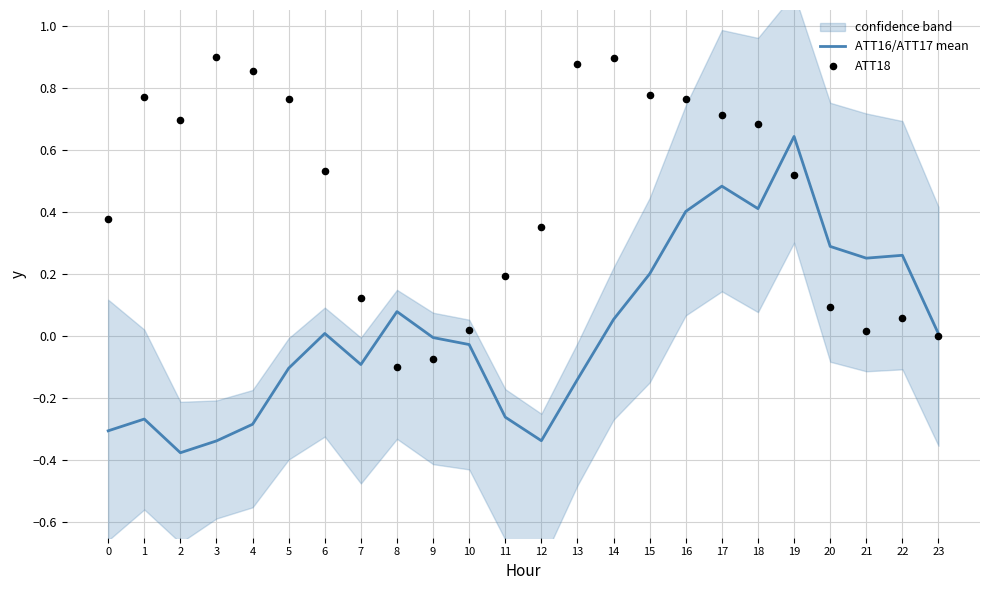

Which series has the largest total across all categories?

ATT18